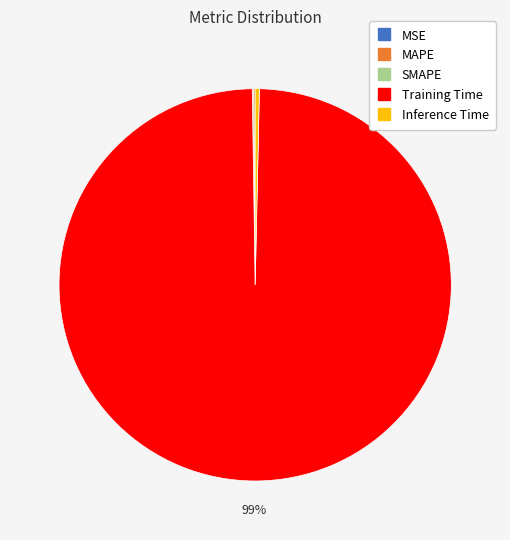

Is it true that Training Time is 88% of the pie?

False